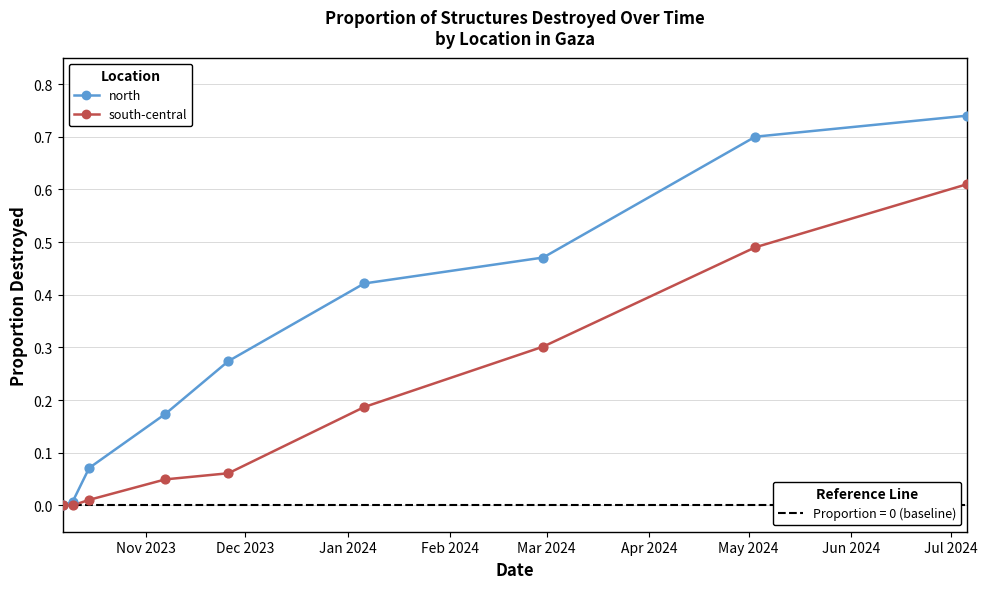

Is the value of north at Dec 2023 greater than the value of south-central at Mar 2024?

No